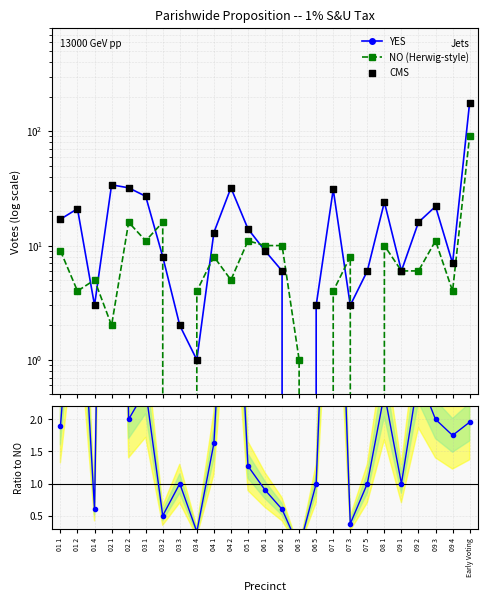

Which series has the largest total across all categories?

YES